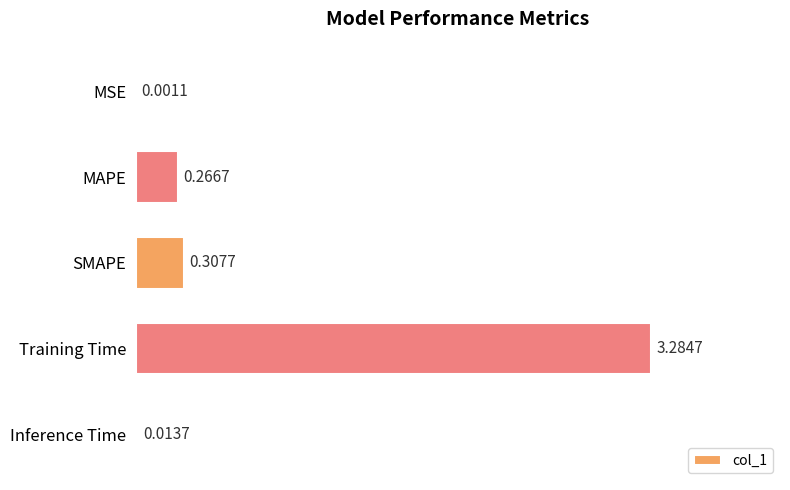

At which label is the value closest to 1?

SMAPE